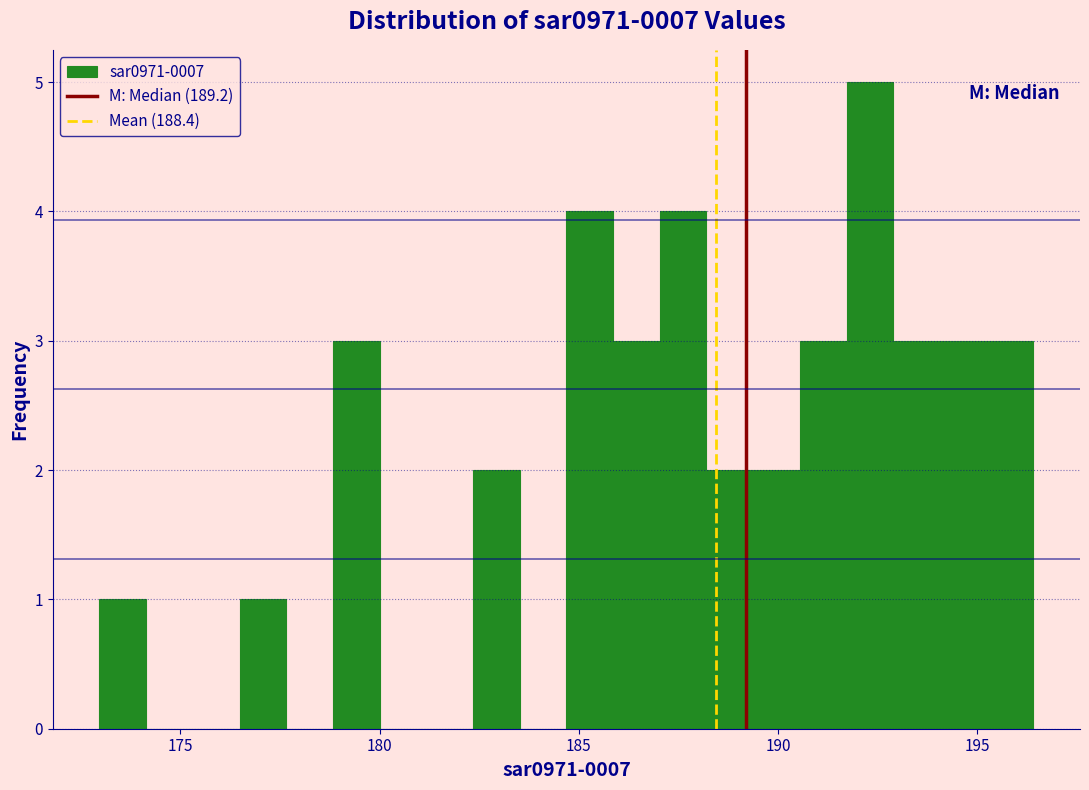

Around what value on the x-axis is the tallest bar? Give the approximate position of its centre, as read against the axis.

192.5